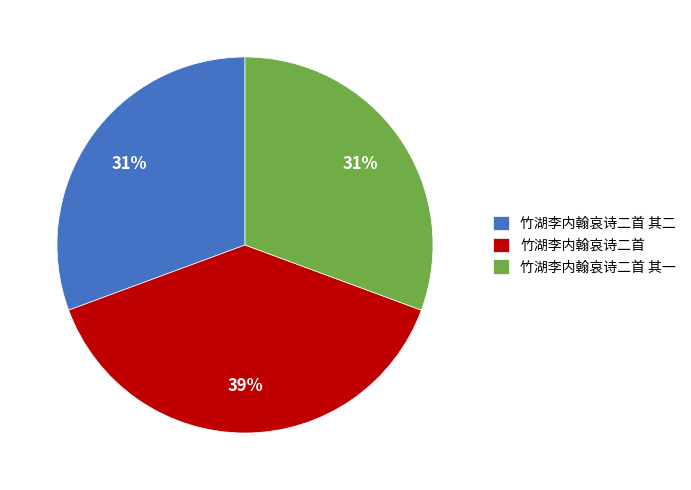

Which slice is the largest?

竹湖李内翰哀诗二首